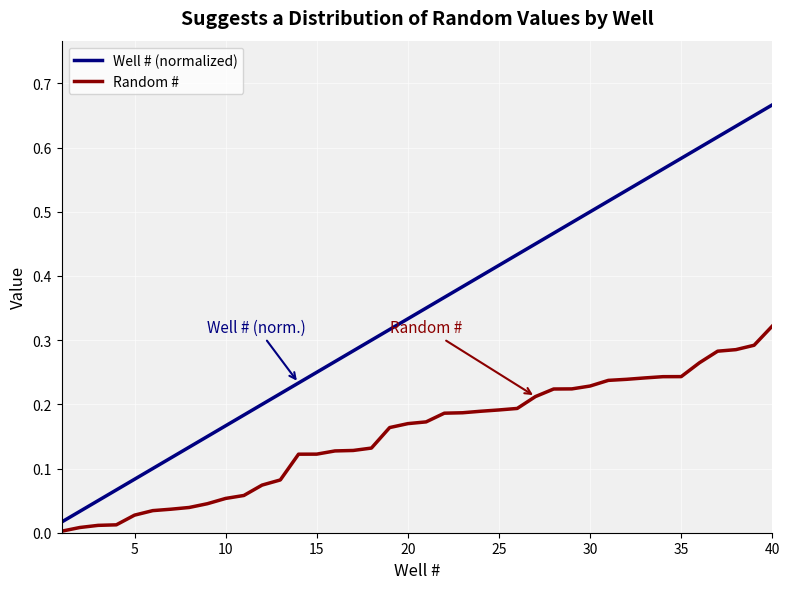

True or false: Random # and Well # (normalized) cross at least once.

False